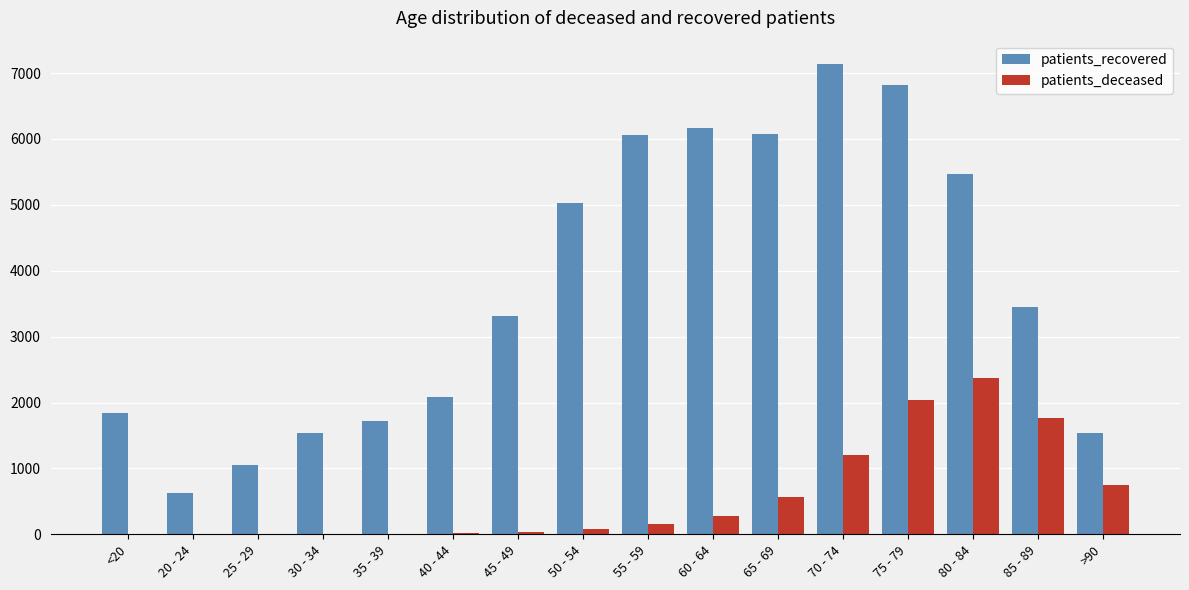

What is the sum of all patients_recovered values?

59917